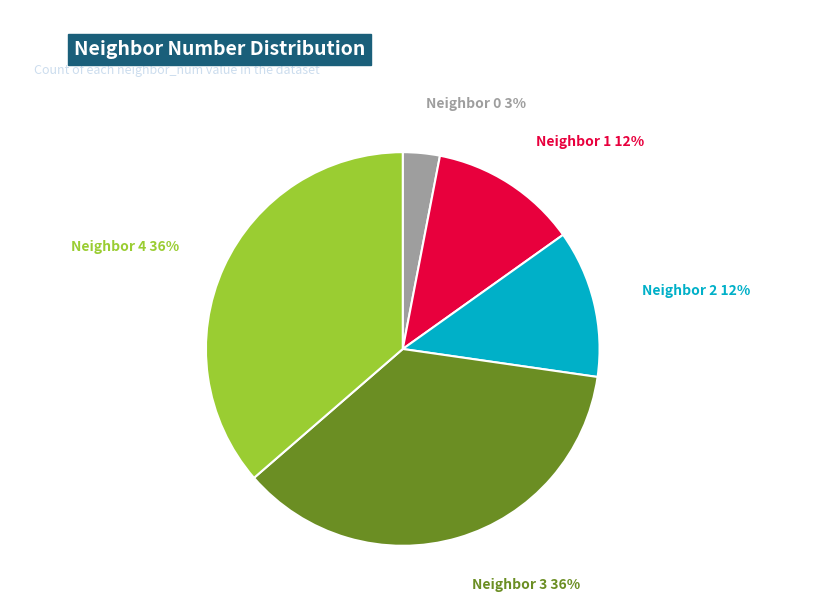

To the nearest percent, what is the average slice percentage?

20%